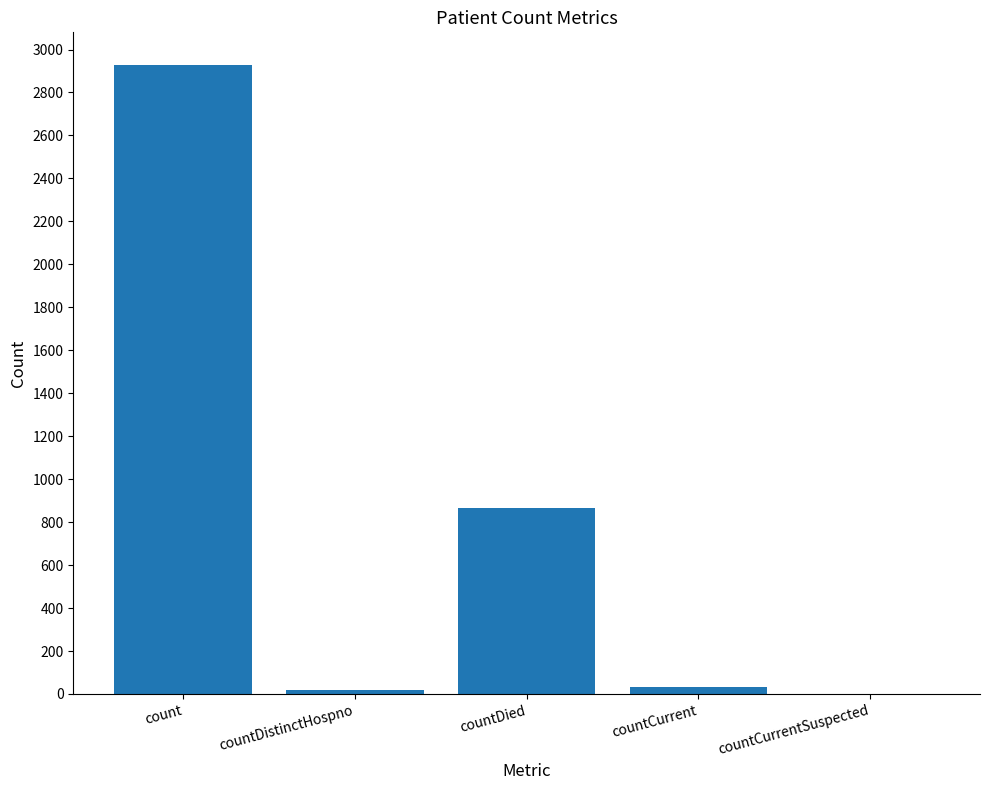

Is it true that the value at countDied is 1365?

False